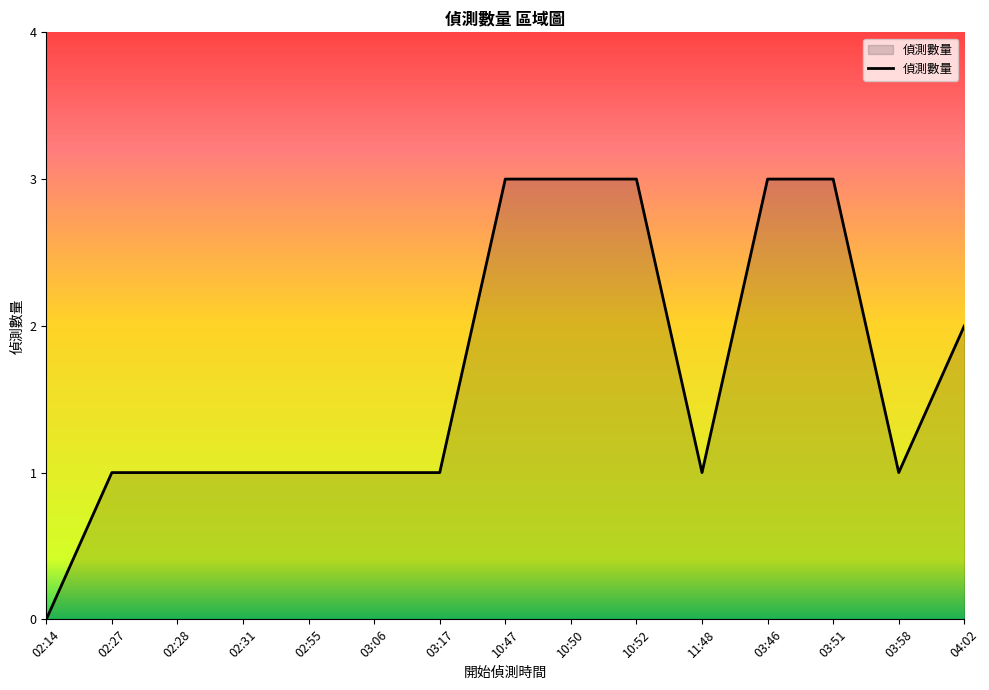

Which label corresponds to the smallest value in the chart?

02:14